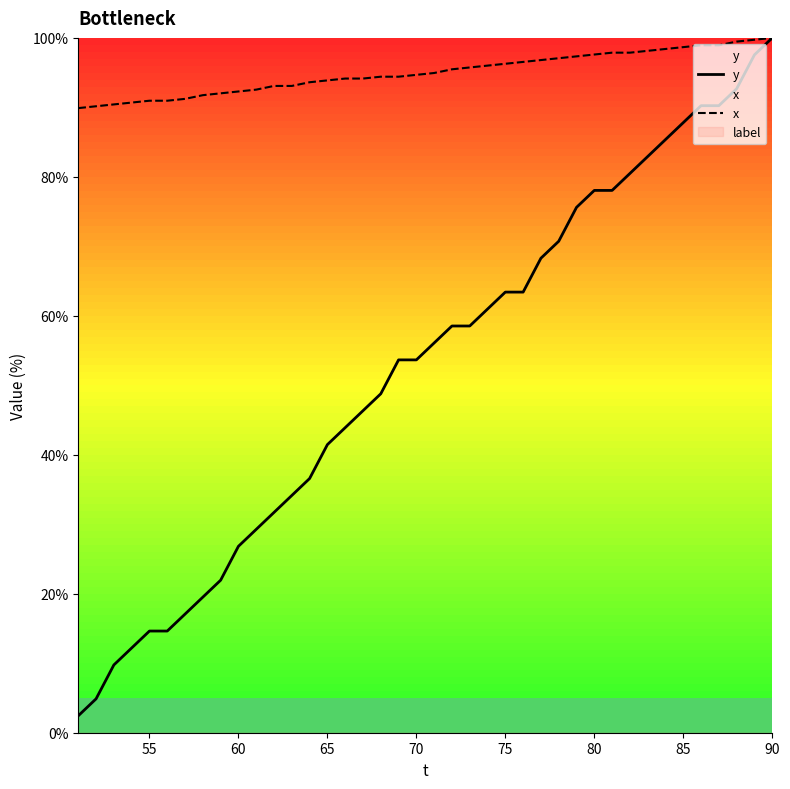

What is the total value across all series at 60?

119.1